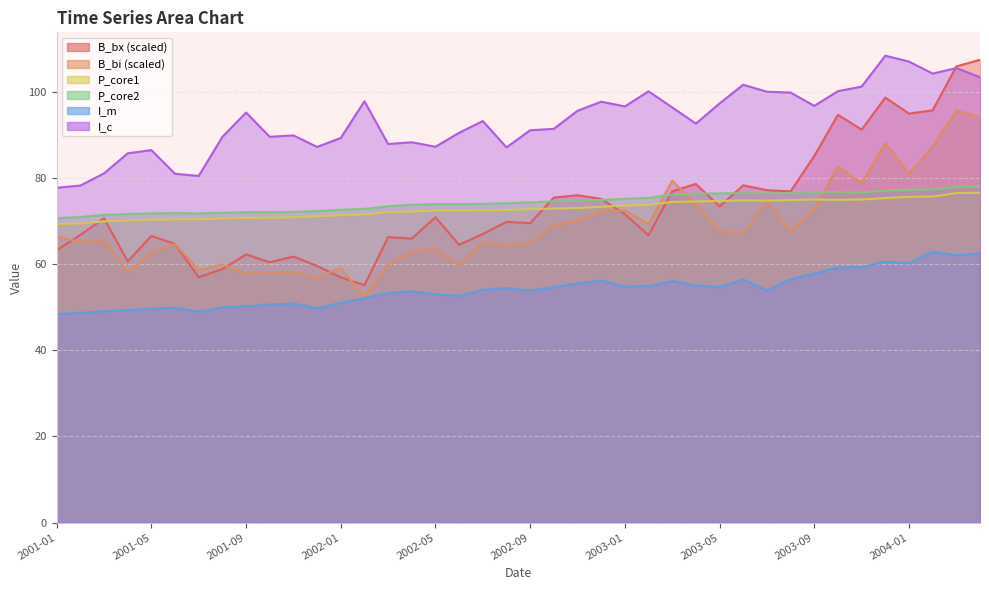

Reading left to right, extract all data points from this chart.

B_bx: 2001-01=63.2	2001-02=66.8	2001-03=70.6	2001-04=60.6	2001-05=66.5	2001-06=64.7	2001-07=57.0	2001-08=58.8	2001-09=62.2	2001-10=60.4	2001-11=61.7	2001-12=59.6	2002-01=56.9	2002-02=55.1	2002-03=66.3	2002-04=65.9	2002-05=70.9	2002-06=64.5	2002-07=67.0	2002-08=69.8	2002-09=69.5	2002-10=75.4	2002-11=76.0	2002-12=75.1	2003-01=71.6	2003-02=66.7	2003-03=76.9	2003-04=78.6	2003-05=73.4	2003-06=78.3	2003-07=77.2	2003-08=76.9	2003-09=85.1	2003-10=94.6	2003-11=91.2	2003-12=98.6	2004-01=94.9	2004-02=95.7	2004-03=105.9	2004-04=107.4
B_bi: 2001-01=66.4	2001-02=65.1	2001-03=65.7	2001-04=58.1	2001-05=62.7	2001-06=64.7	2001-07=58.7	2001-08=59.9	2001-09=57.7	2001-10=58.2	2001-11=58.1	2001-12=56.8	2002-01=59.1	2002-02=52.4	2002-03=60.0	2002-04=62.8	2002-05=63.5	2002-06=59.7	2002-07=65.2	2002-08=64.3	2002-09=65.0	2002-10=69.1	2002-11=70.0	2002-12=72.3	2003-01=72.5	2003-02=69.3	2003-03=79.4	2003-04=73.8	2003-05=67.6	2003-06=67.1	2003-07=74.5	2003-08=67.7	2003-09=72.7	2003-10=82.7	2003-11=78.8	2003-12=88.1	2004-01=81.0	2004-02=87.3	2004-03=95.6	2004-04=94.1
P_core1: 2001-01=69.3	2001-02=69.4	2001-03=69.9	2001-04=70.1	2001-05=70.3	2001-06=70.4	2001-07=70.4	2001-08=70.6	2001-09=70.7	2001-10=70.8	2001-11=70.8	2001-12=71.1	2002-01=71.3	2002-02=71.5	2002-03=72.0	2002-04=72.2	2002-05=72.4	2002-06=72.4	2002-07=72.5	2002-08=72.5	2002-09=72.7	2002-10=72.9	2002-11=73.0	2002-12=73.3	2003-01=73.6	2003-02=73.7	2003-03=74.4	2003-04=74.5	2003-05=74.6	2003-06=74.8	2003-07=74.7	2003-08=74.9	2003-09=75.0	2003-10=74.9	2003-11=75.0	2003-12=75.3	2004-01=75.6	2004-02=75.7	2004-03=76.5	2004-04=76.5
P_core2: 2001-01=70.7	2001-02=70.9	2001-03=71.4	2001-04=71.6	2001-05=71.8	2001-06=71.8	2001-07=71.8	2001-08=71.9	2001-09=72.0	2001-10=72.0	2001-11=72.1	2001-12=72.3	2002-01=72.6	2002-02=72.8	2002-03=73.4	2002-04=73.8	2002-05=73.9	2002-06=73.9	2002-07=74.0	2002-08=74.1	2002-09=74.3	2002-10=74.5	2002-11=74.7	2002-12=74.9	2003-01=75.2	2003-02=75.4	2003-03=76.1	2003-04=76.3	2003-05=76.4	2003-06=76.5	2003-07=76.4	2003-08=76.5	2003-09=76.7	2003-10=76.7	2003-11=76.6	2003-12=77.0	2004-01=77.2	2004-02=77.3	2004-03=77.9	2004-04=78.0
I_m: 2001-01=48.4	2001-02=48.7	2001-03=49.1	2001-04=49.3	2001-05=49.6	2001-06=49.9	2001-07=48.9	2001-08=50.0	2001-09=50.2	2001-10=50.6	2001-11=50.9	2001-12=49.7	2002-01=51.0	2002-02=52.0	2002-03=53.3	2002-04=53.7	2002-05=53.0	2002-06=52.6	2002-07=54.0	2002-08=54.4	2002-09=53.9	2002-10=54.7	2002-11=55.5	2002-12=56.2	2003-01=54.8	2003-02=54.9	2003-03=56.1	2003-04=55.0	2003-05=54.7	2003-06=56.4	2003-07=53.9	2003-08=56.5	2003-09=57.8	2003-10=59.2	2003-11=59.3	2003-12=60.6	2004-01=60.2	2004-02=62.9	2004-03=62.0	2004-04=62.5
I_c: 2001-01=77.7	2001-02=78.2	2001-03=81.0	2001-04=85.7	2001-05=86.5	2001-06=81.0	2001-07=80.5	2001-08=89.5	2001-09=95.2	2001-10=89.5	2001-11=89.9	2001-12=87.2	2002-01=89.3	2002-02=97.8	2002-03=87.9	2002-04=88.3	2002-05=87.2	2002-06=90.5	2002-07=93.2	2002-08=87.1	2002-09=91.1	2002-10=91.4	2002-11=95.6	2002-12=97.7	2003-01=96.6	2003-02=100.1	2003-03=96.4	2003-04=92.6	2003-05=97.3	2003-06=101.6	2003-07=100.0	2003-08=99.8	2003-09=96.7	2003-10=100.1	2003-11=101.2	2003-12=108.4	2004-01=107.0	2004-02=104.2	2004-03=105.5	2004-04=103.4